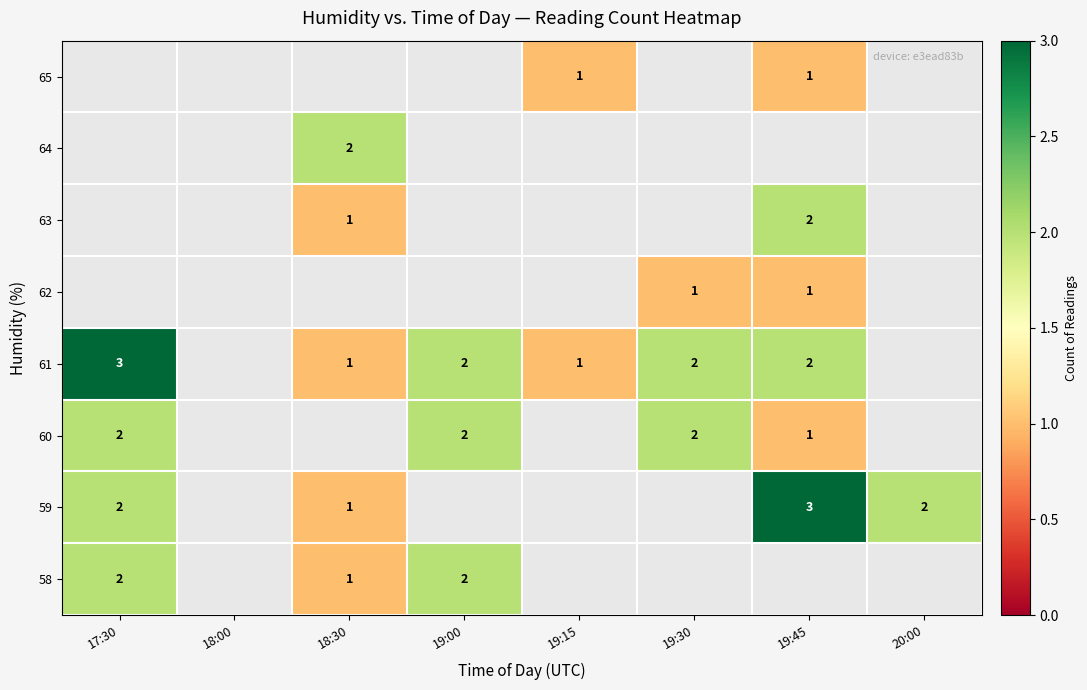

The 62 series shows 1 at 19:45. True or false?

True